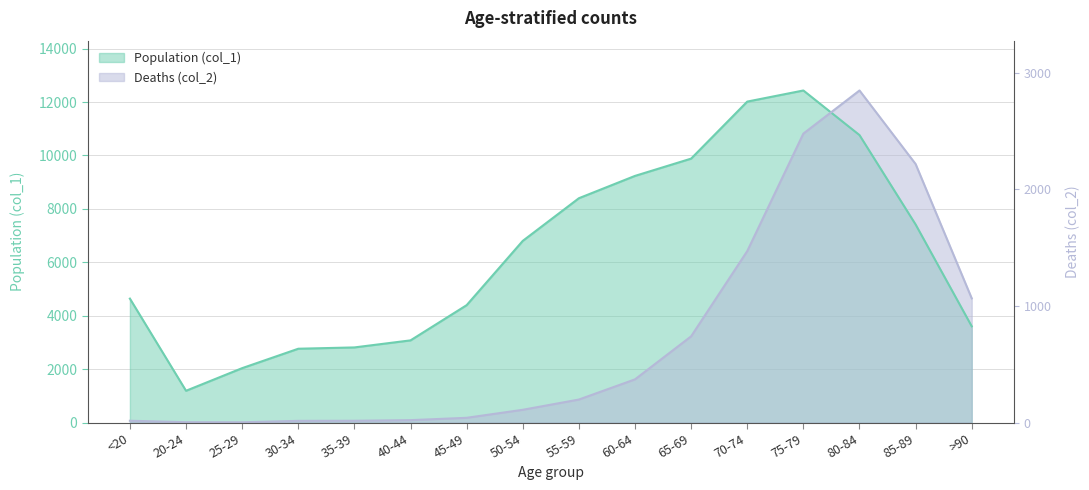

What is the label of the 5th point from the left?

35-39